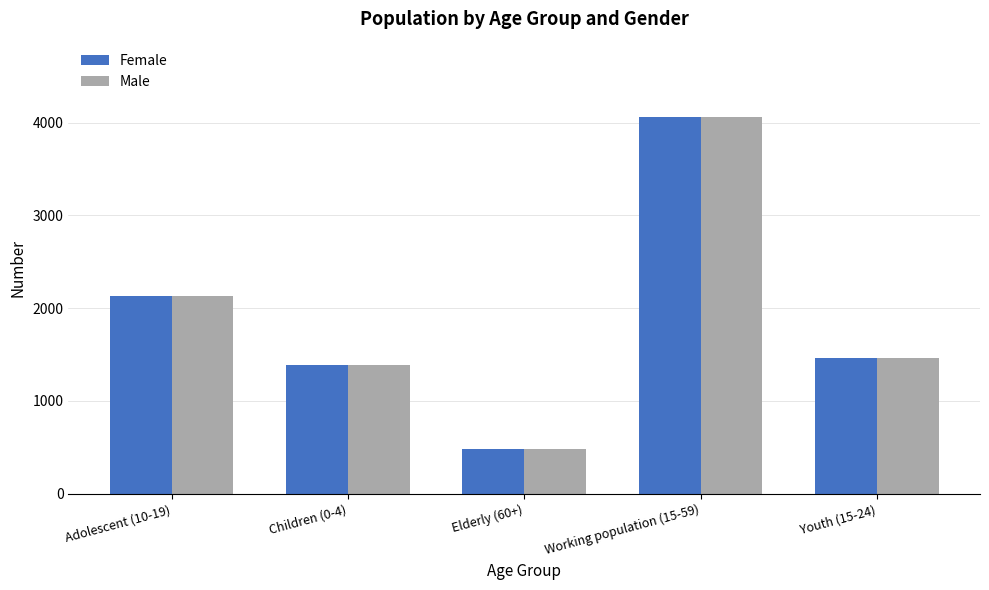

How many data points in Female are less than 1462?

2